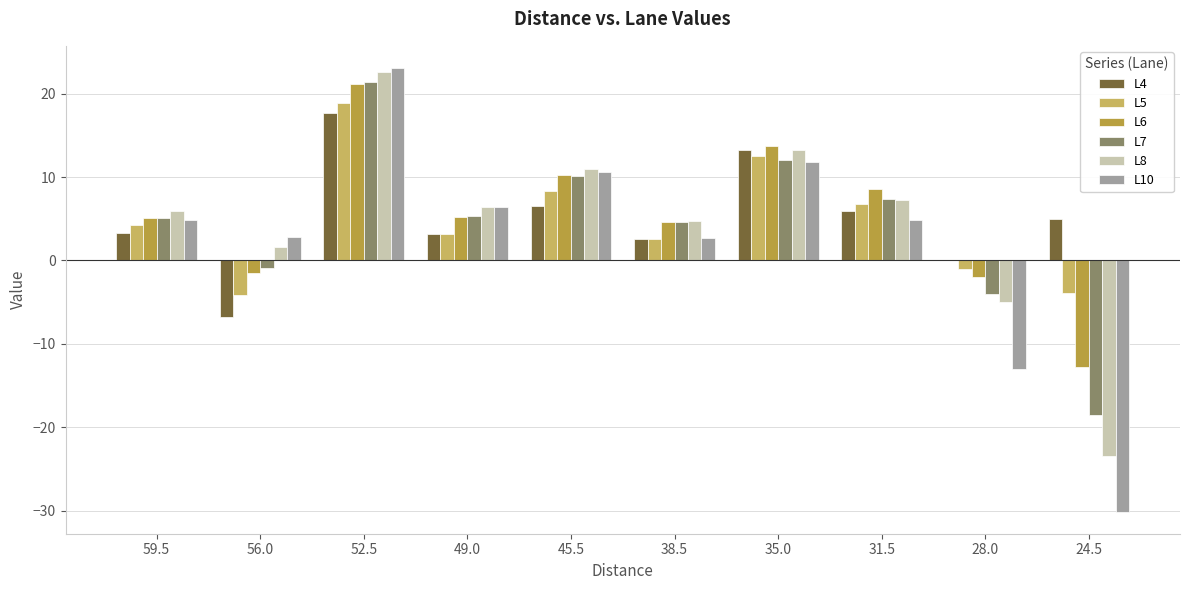

The value of L4 at 56.0 is -4.3. True or false?

False